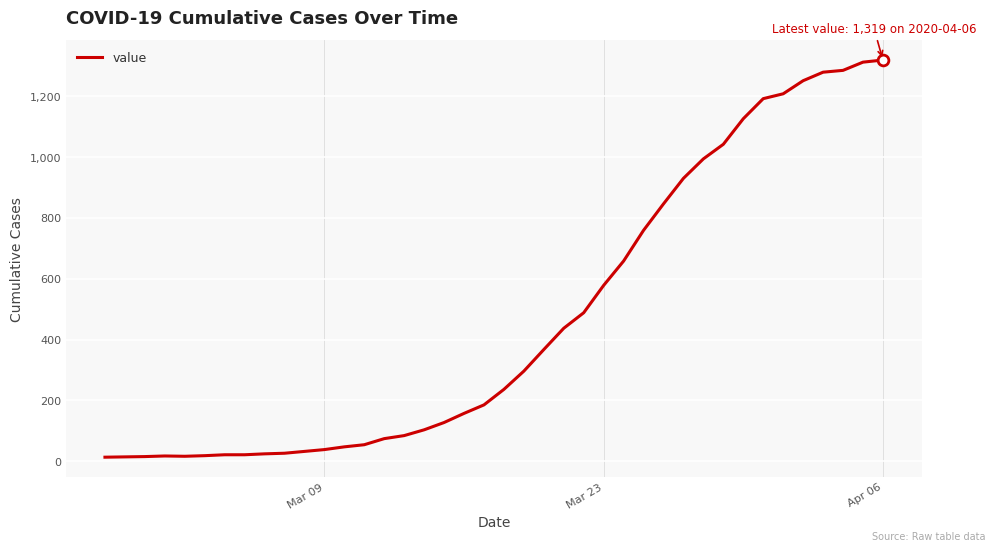

What is the greatest value displayed?

1319